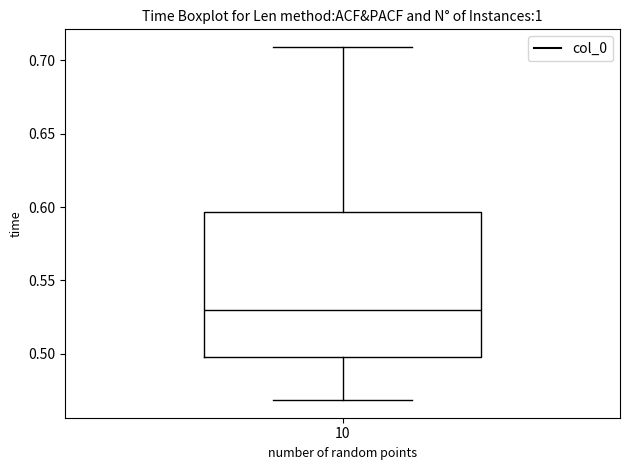

Read this box plot against the y-axis: the position of the median line, the range covered by the box, and the ends of both whiskers. The values are not printed on the chart, so give them approximately, as read against the axis.

median 0.530, box 0.500 to 0.595, whiskers 0.470 to 0.710